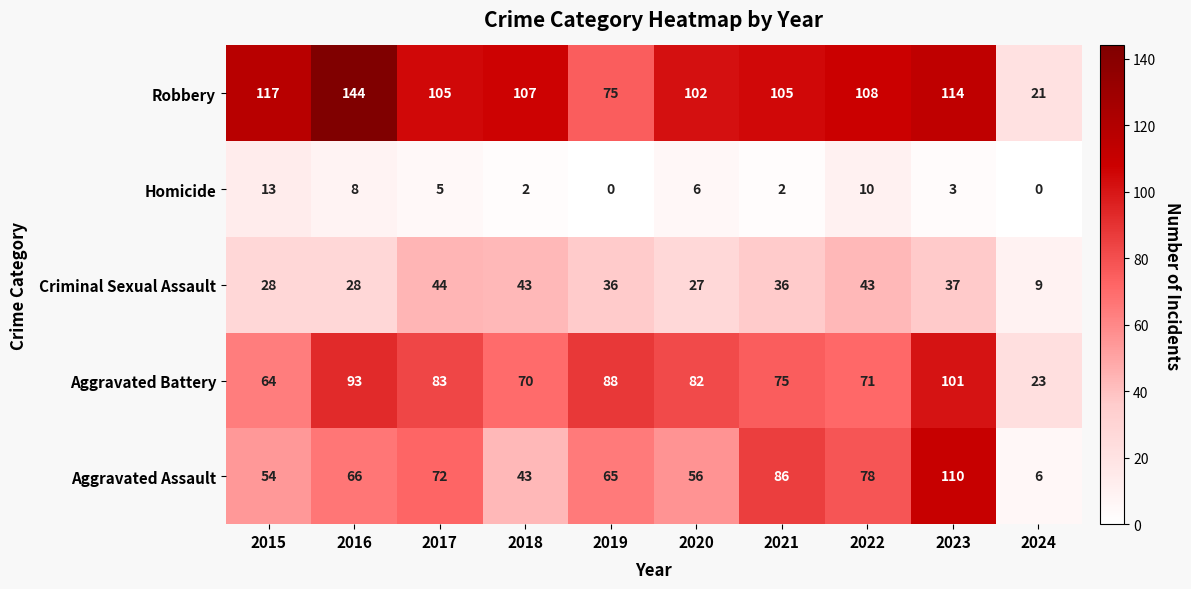

At which label is Homicide closest to 6?

2020